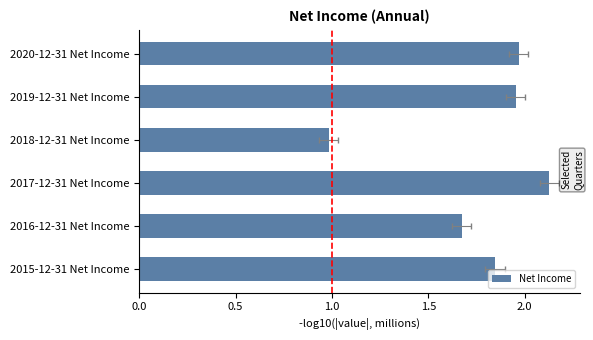

True or false: the data shows 2.0 at 2019-12-31 Net Income.

True